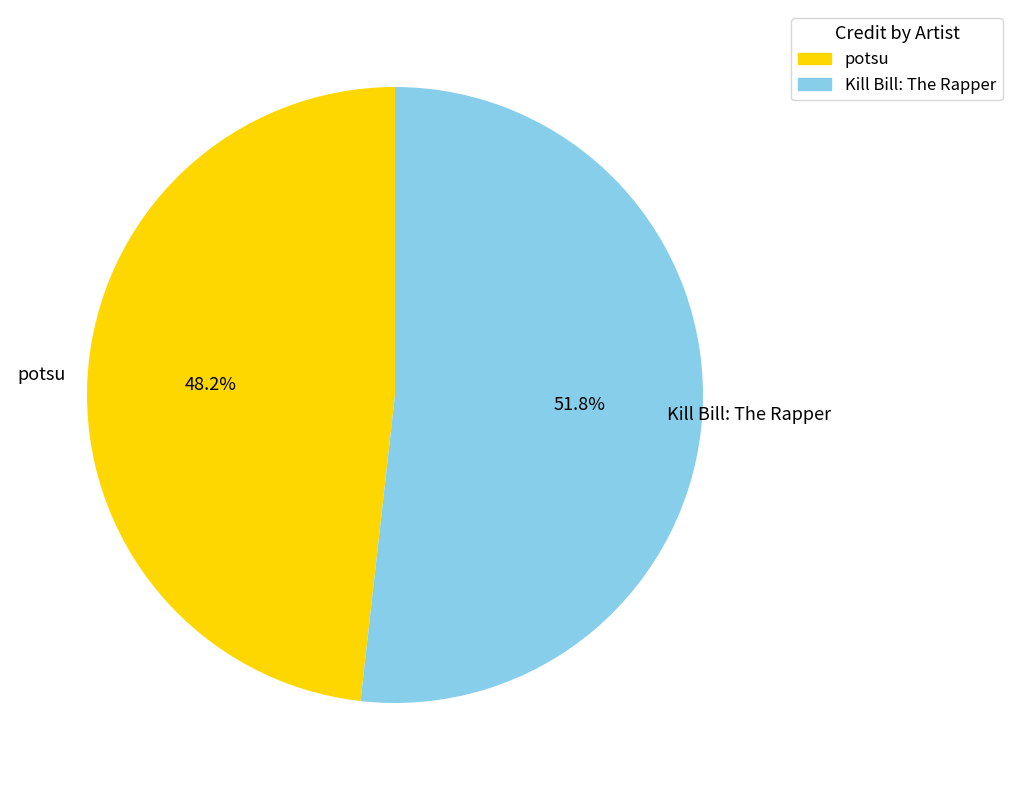

Which slice is the smallest?

potsu